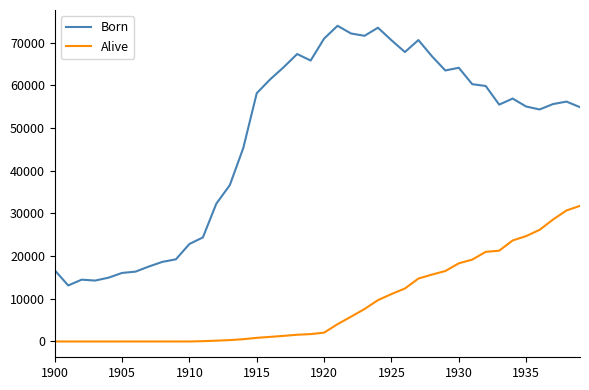

What is the difference between the maximum and minimum values in the Born series?

60846